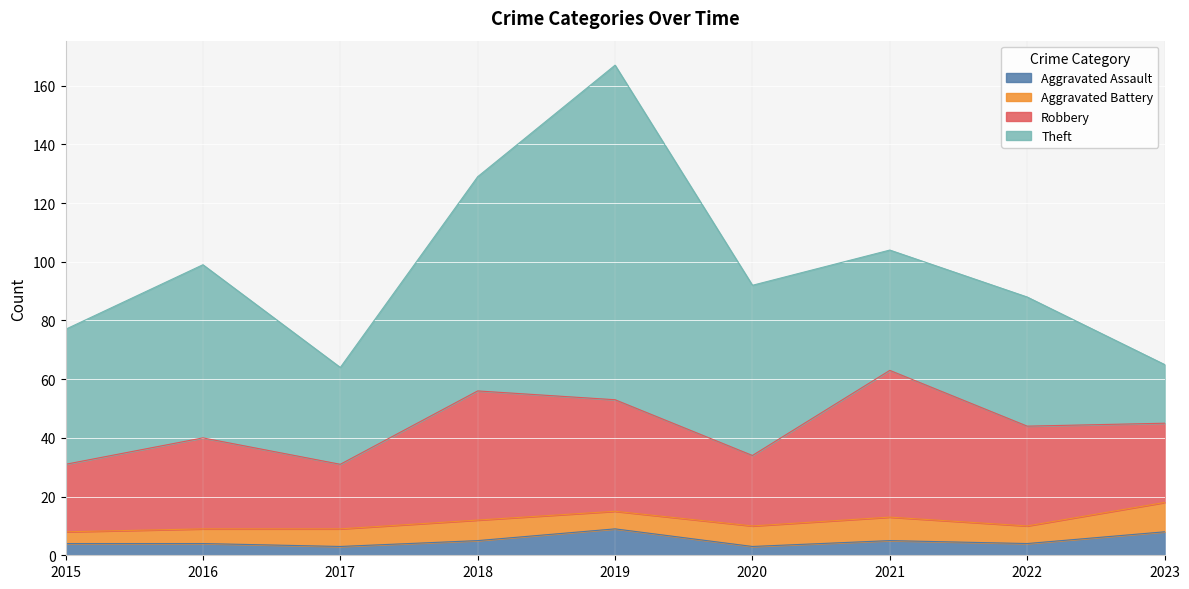

What is the maximum value shown in the chart?

114